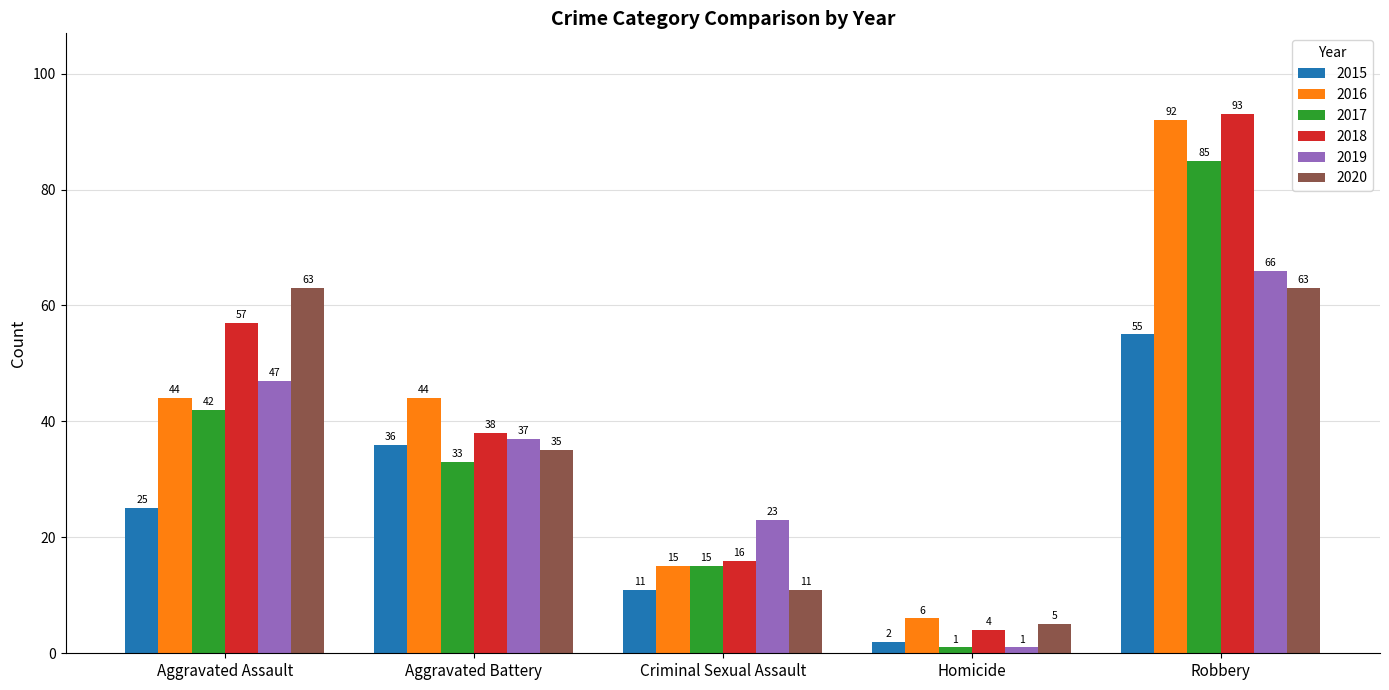

What is the label of the 3rd bar from the right?

Criminal Sexual Assault